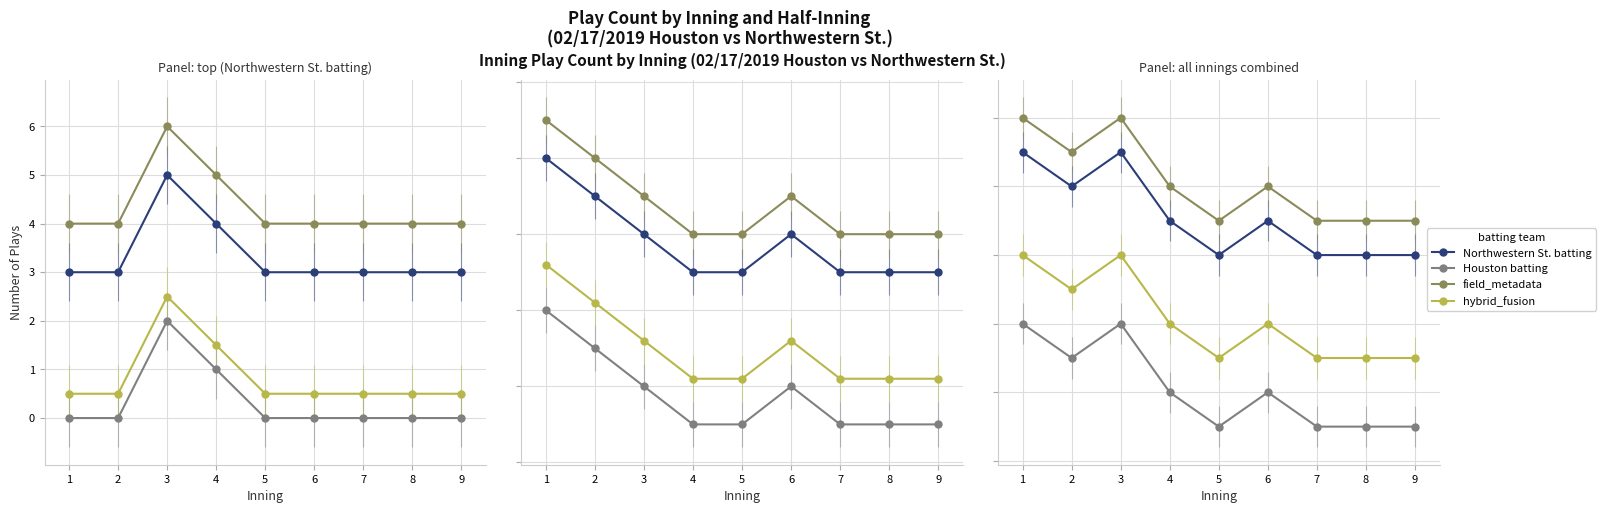

What is the difference between the maximum and second lowest values in the hybrid_fusion series?

3